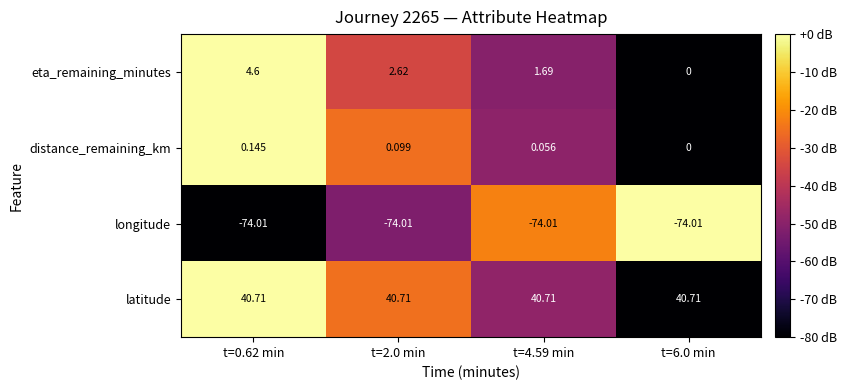

Which series has the largest total across all categories?

latitude